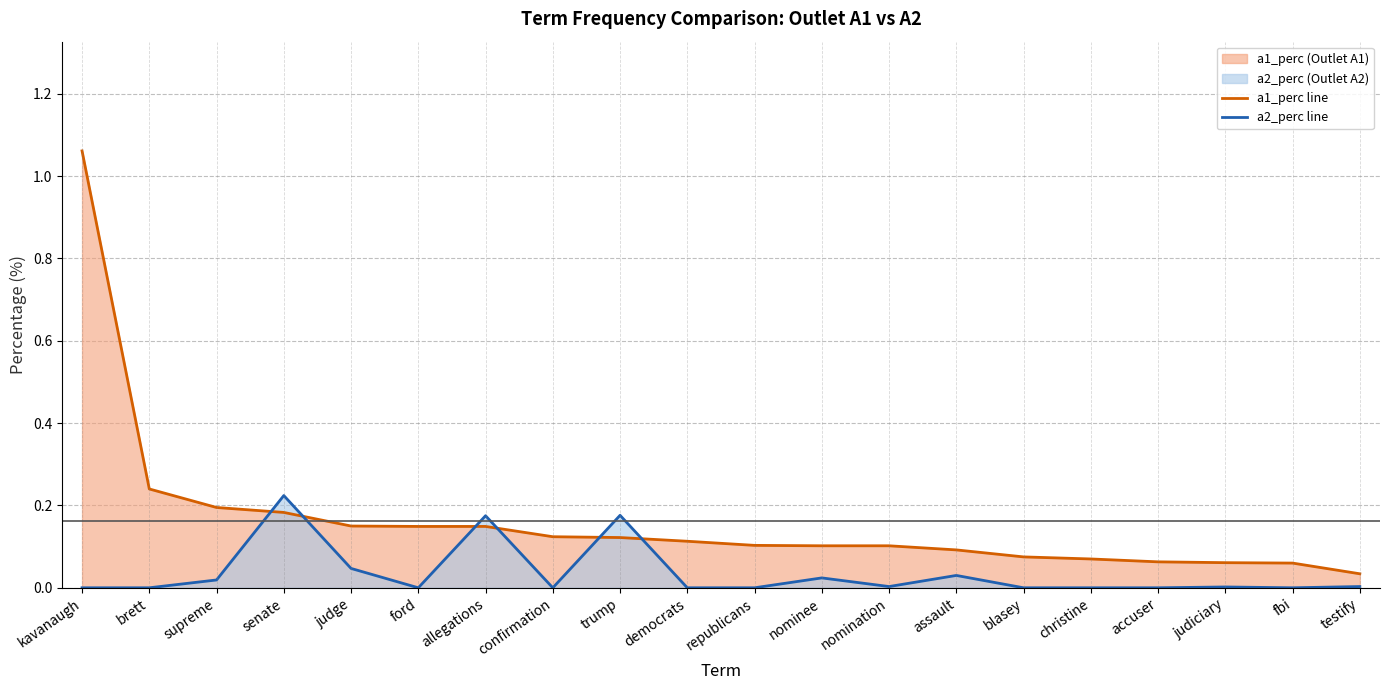

Is it true that a2_perc line equals 0.0 at fbi?

True